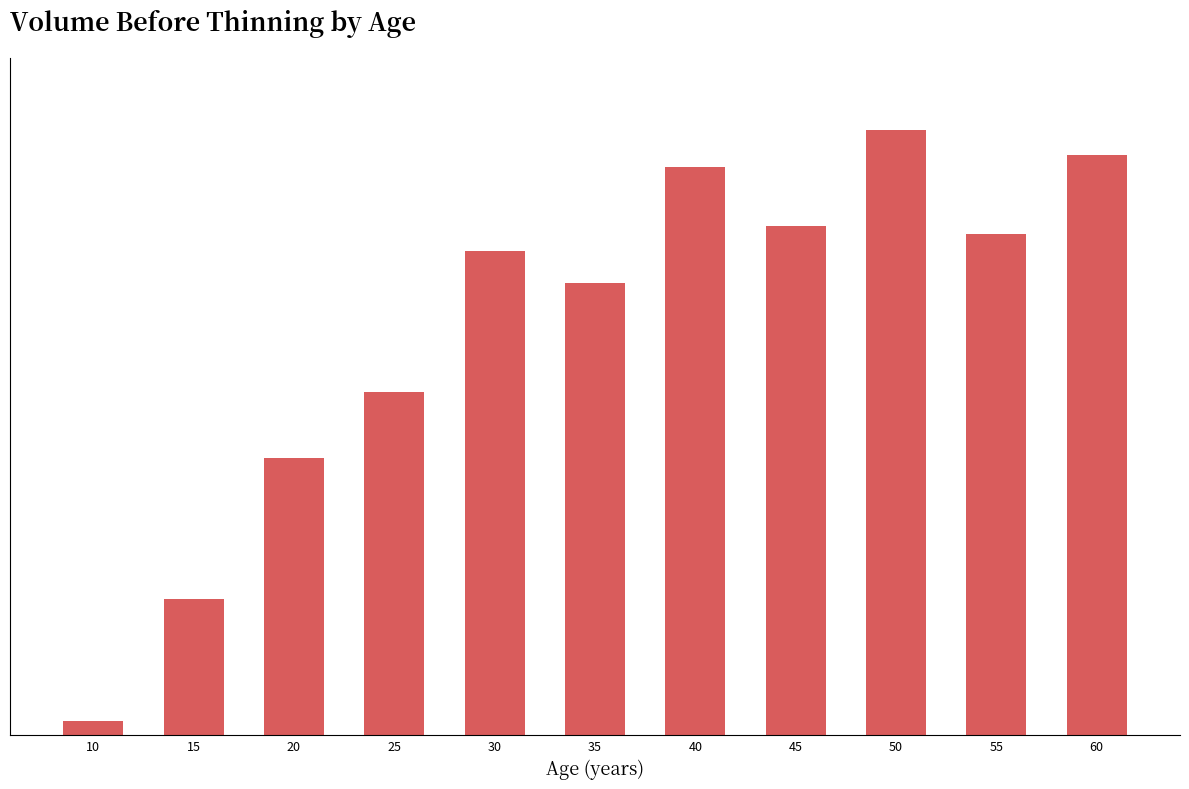

What is the value of the 3rd bar from the left?

312.5